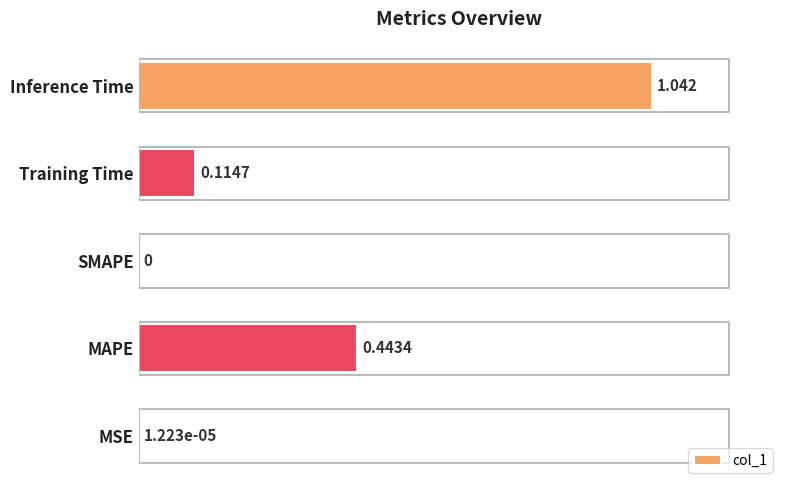

Which has a higher value, MAPE or MSE?

MAPE